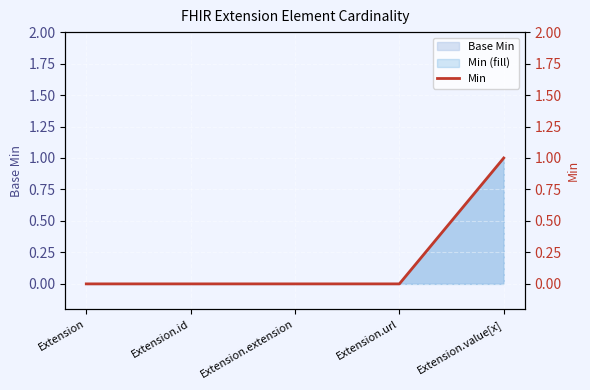

The value at Extension.id is 0. True or false?

True